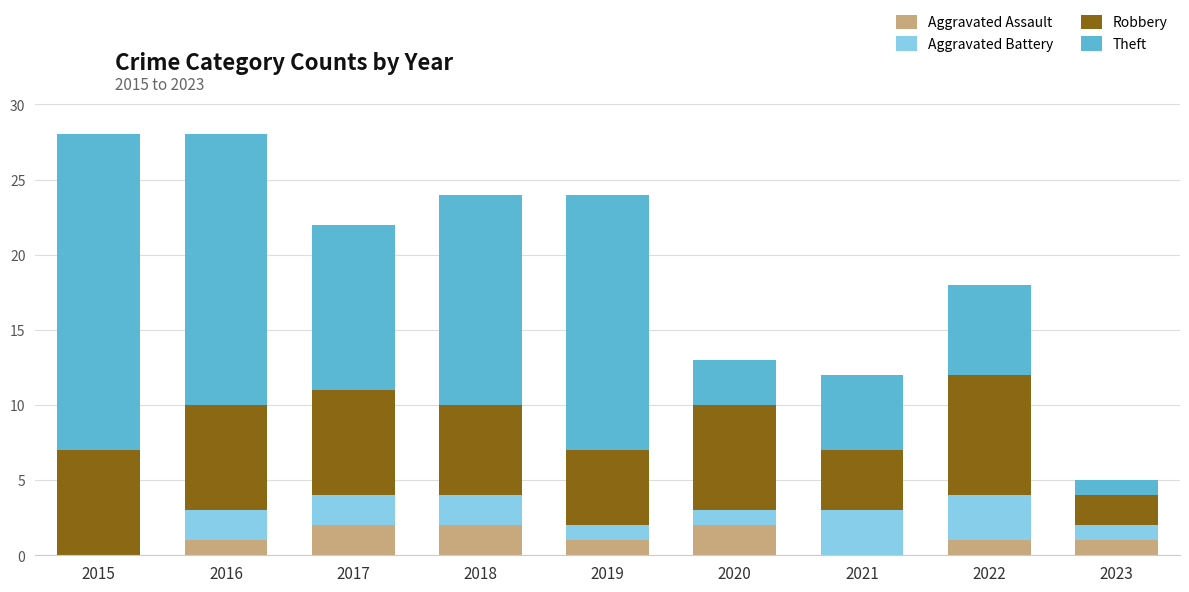

How many categories are shown in the chart?

9